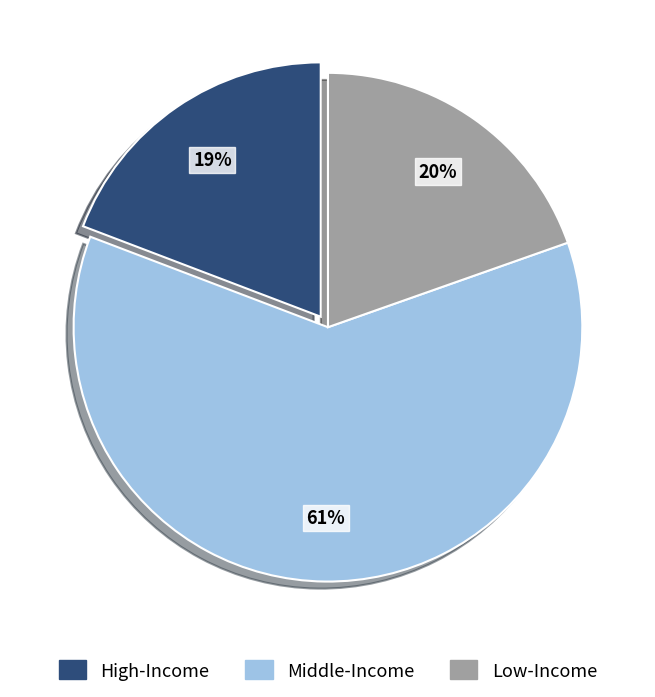

Is it true that Middle-Income is 61% of the pie?

True